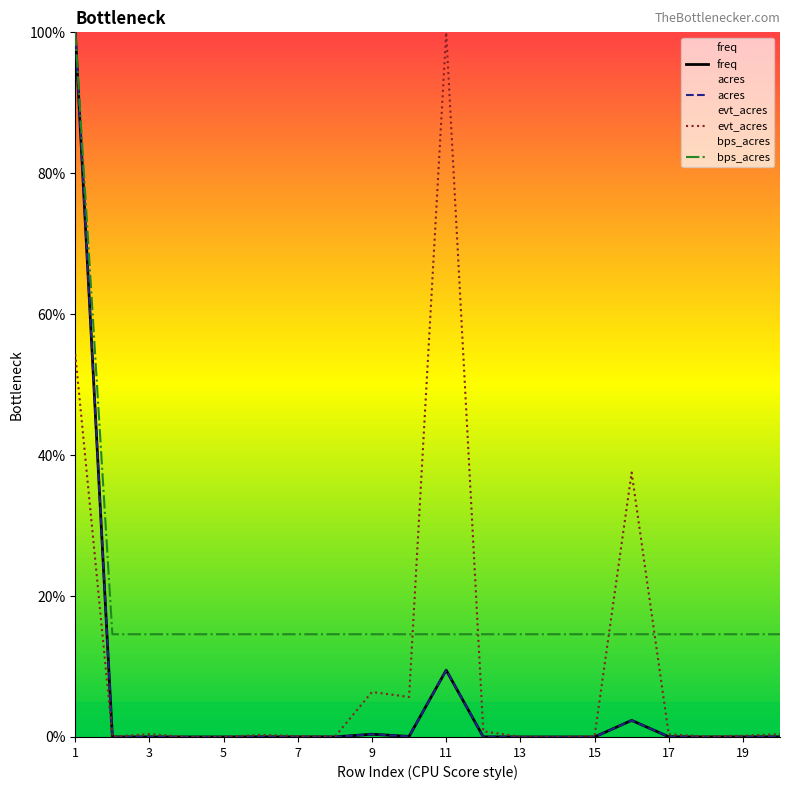

What is the maximum value shown in the chart?

100.0